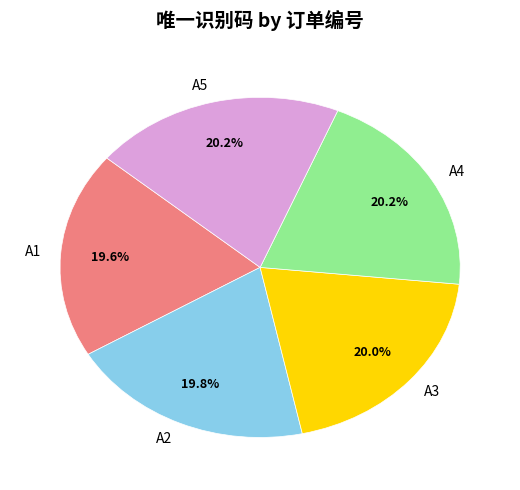

What portion of the pie excludes A2?

80.2%